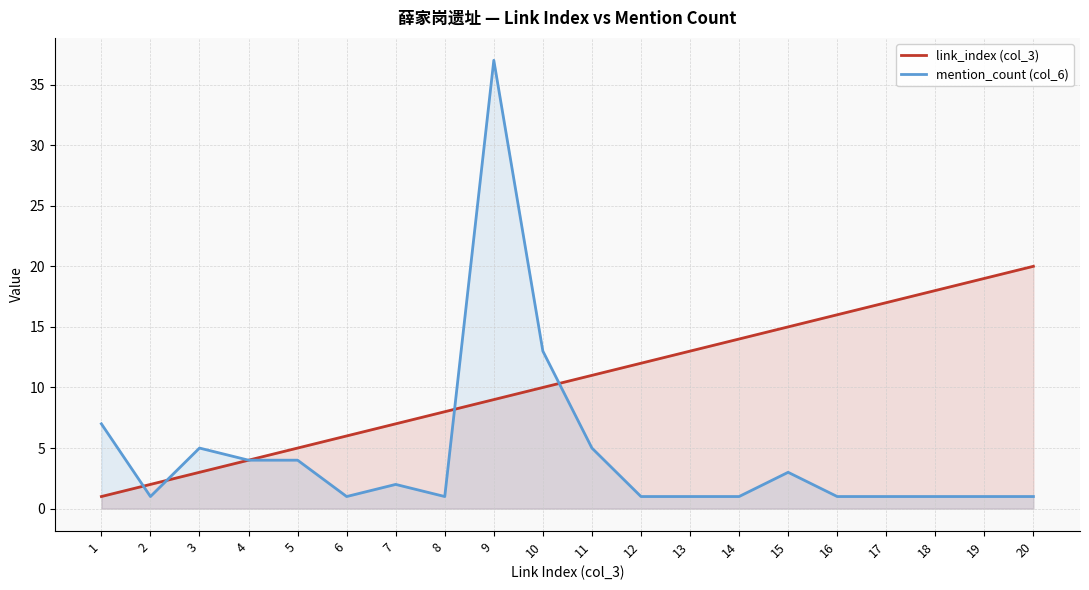

Rank the series by their maximum value, from lowest to highest.

link_index (col_3), mention_count (col_6)